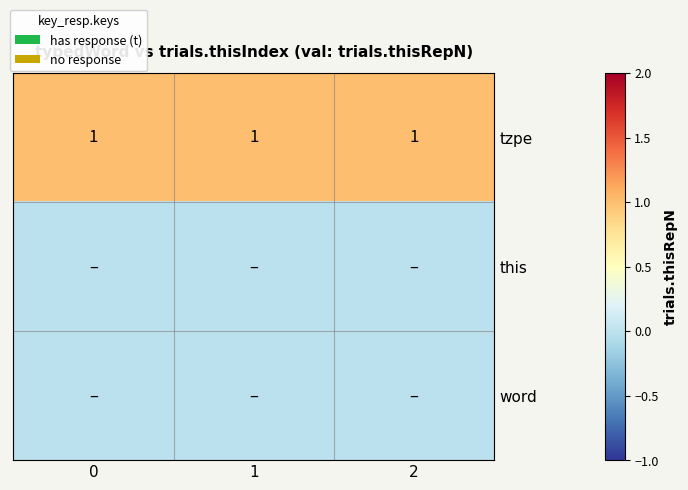

What is the sum of all tzpe values?

3